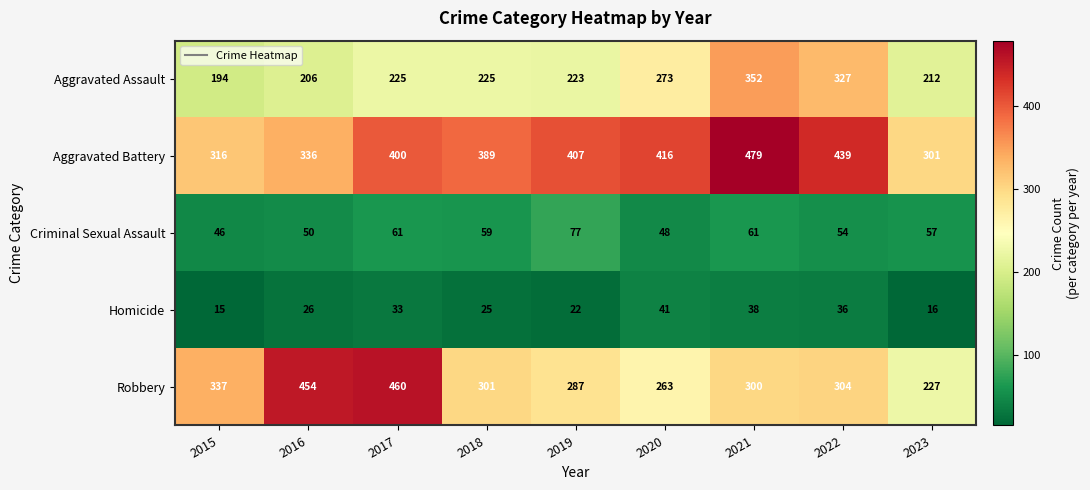

Where does the Robbery series first go above 301?

2015